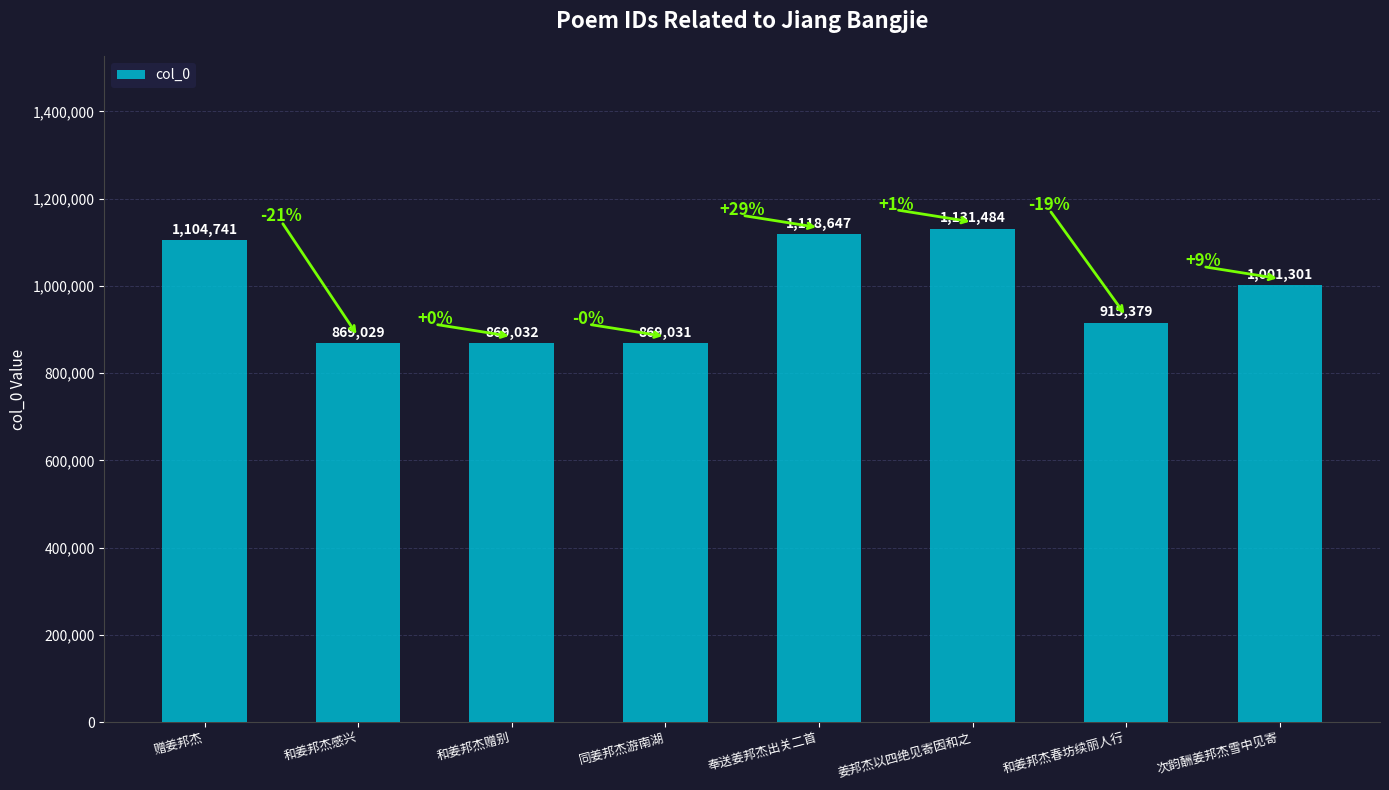

Reading right to left, transcribe all the data shown in this chart.

1001301	915379	1131484	1118647	869031	869032	869029	1104741